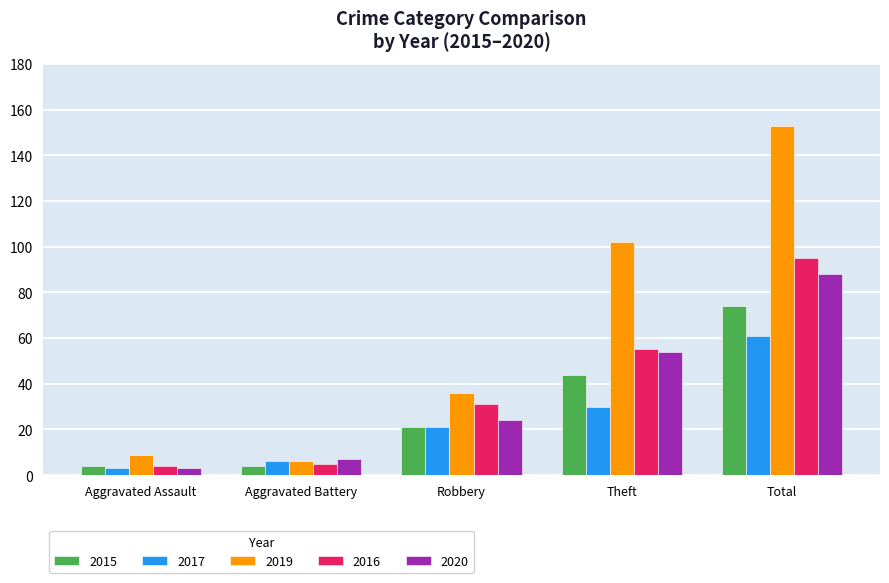

What is the maximum value shown in the chart?

153